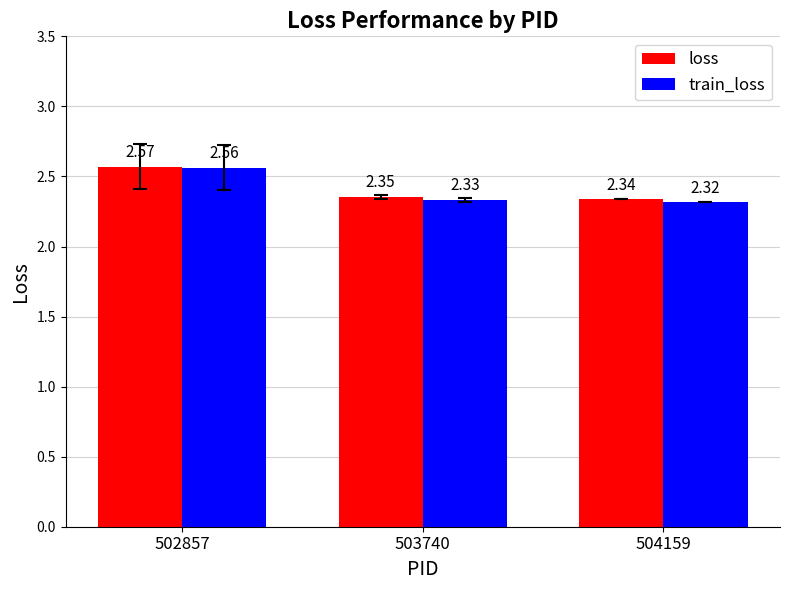

True or false: loss has a value of 1.6 at 502857.

False